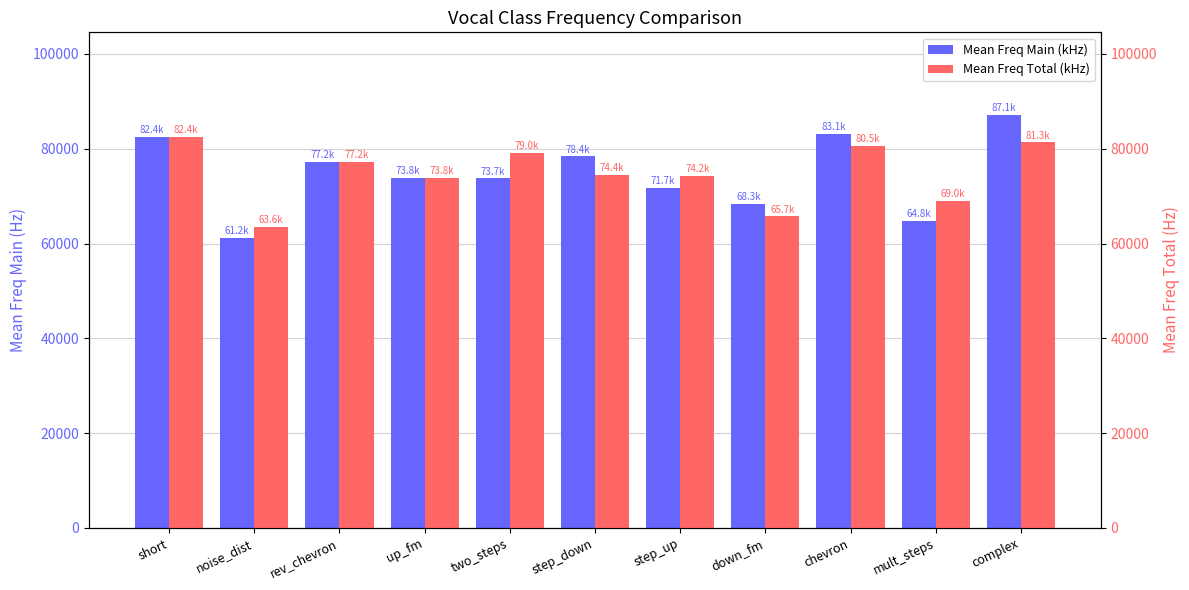

Reading left to right, transcribe all the data shown in this chart.

Mean Freq Main (kHz): short=82397.5	noise_dist=61157.2	rev_chevron=77205.9	up_fm=73822.0	two_steps=73728.3	step_down=78375.6	step_up=71705.4	down_fm=68267.8	chevron=83108.3	mult_steps=64842.1	complex=87139.7
Mean Freq Total (kHz): short=82397.5	noise_dist=63579.1	rev_chevron=77205.9	up_fm=73798.8	two_steps=79029.4	step_down=74411.6	step_up=74178.5	down_fm=65724.2	chevron=80549.8	mult_steps=68957.7	complex=81340.6